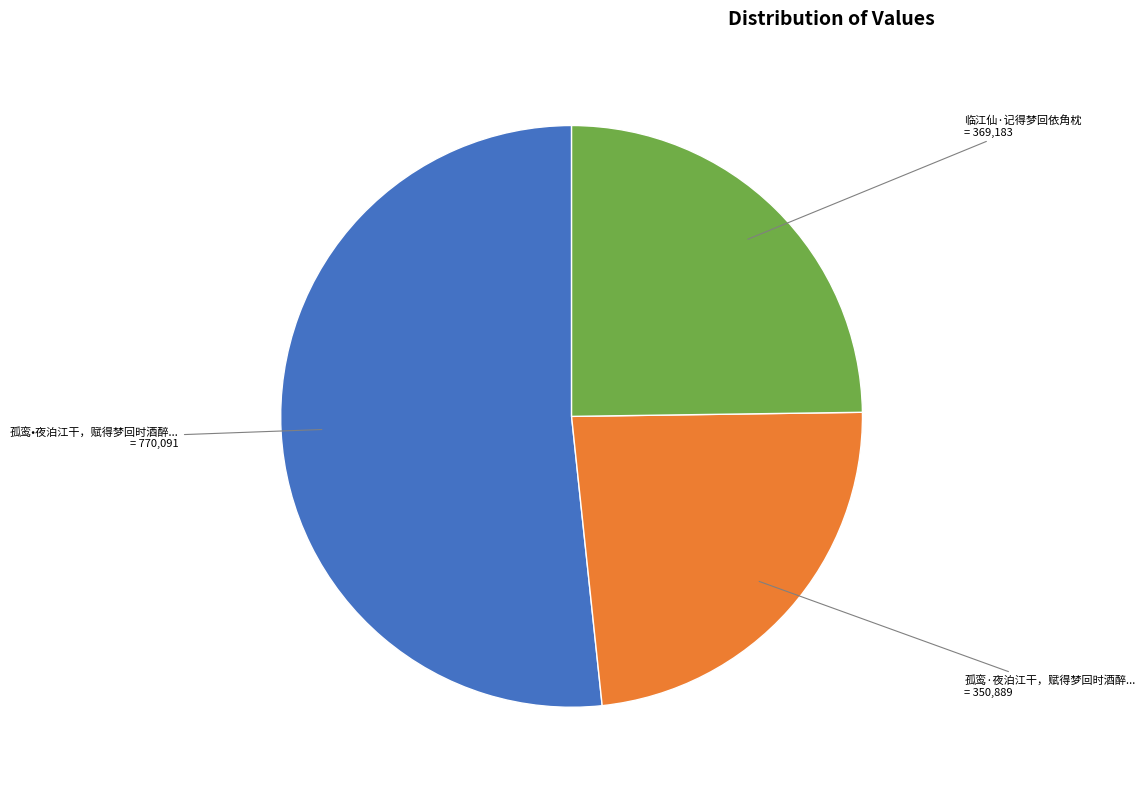

How many slices are in this pie chart?

3